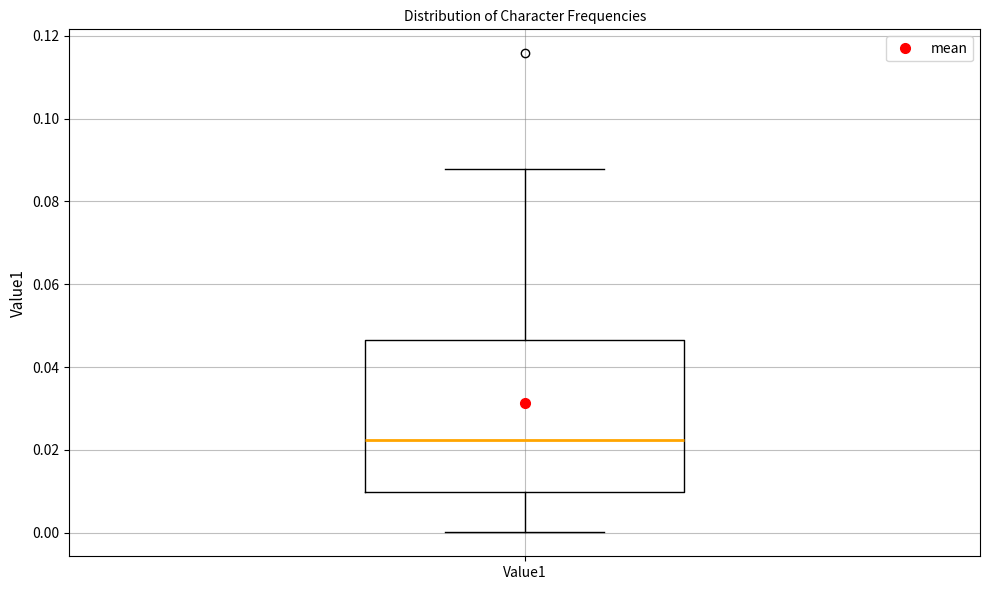

Read this box plot against the y-axis: the position of the median line, the range covered by the box, and the ends of both whiskers. The values are not printed on the chart, so give them approximately, as read against the axis.

median 0.022, box 0.010 to 0.046, whiskers 0.000 to 0.088